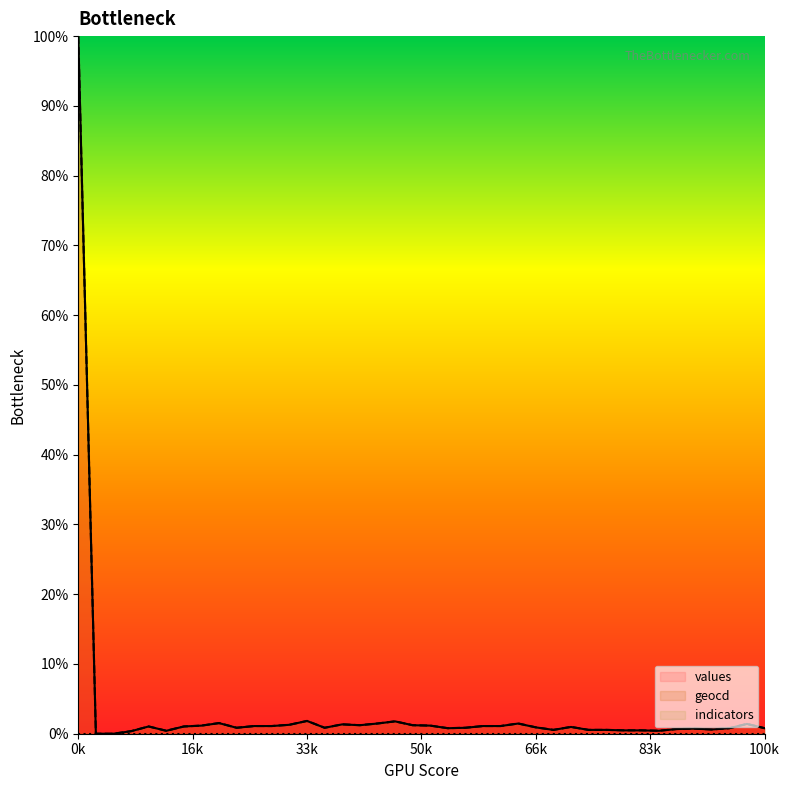

Which series changed the most between 33 and 36?

values